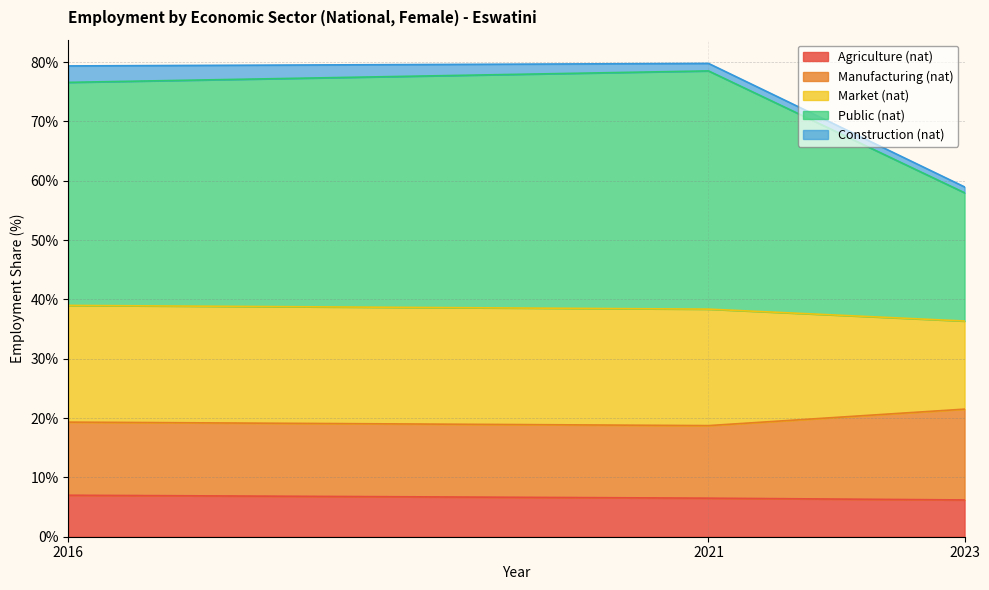

The Agriculture (nat) series shows 7.0 at 2016. True or false?

True